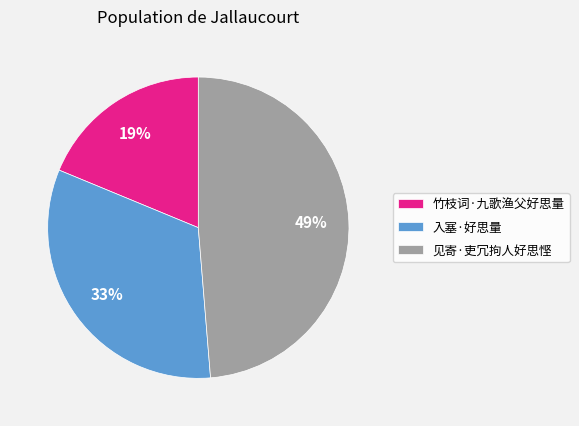

Is it true that 入塞·好思量 is 23% of the pie?

False